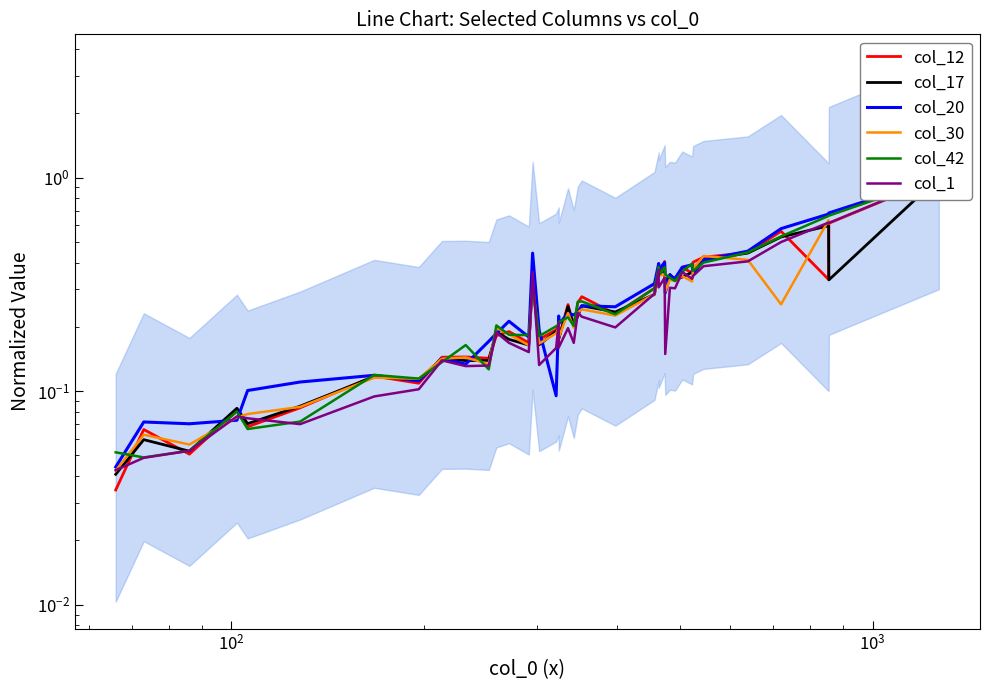

Which series has the largest total across all categories?

col_20